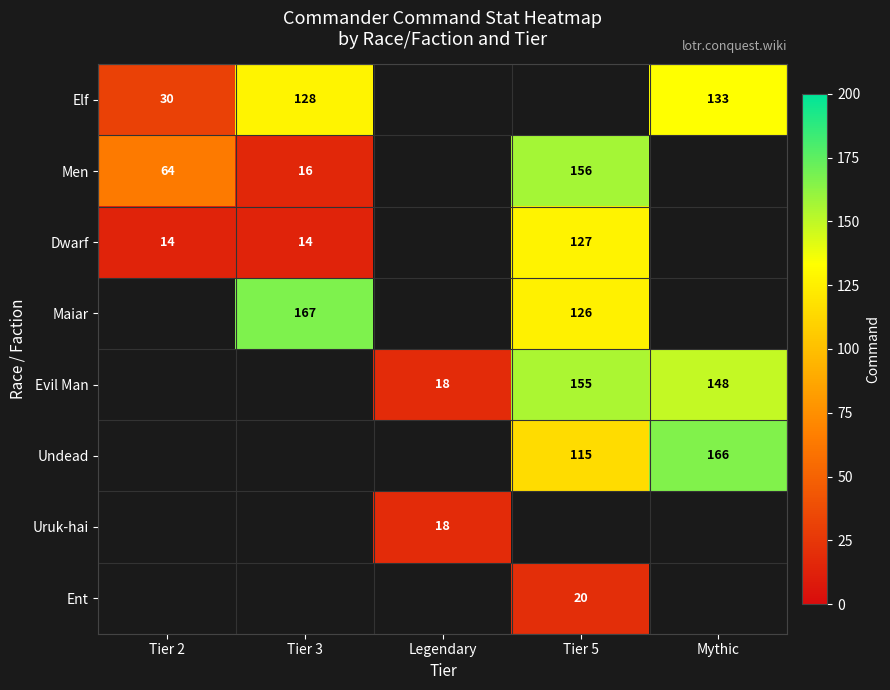

Which label corresponds to the smallest value in the chart?

Tier 2